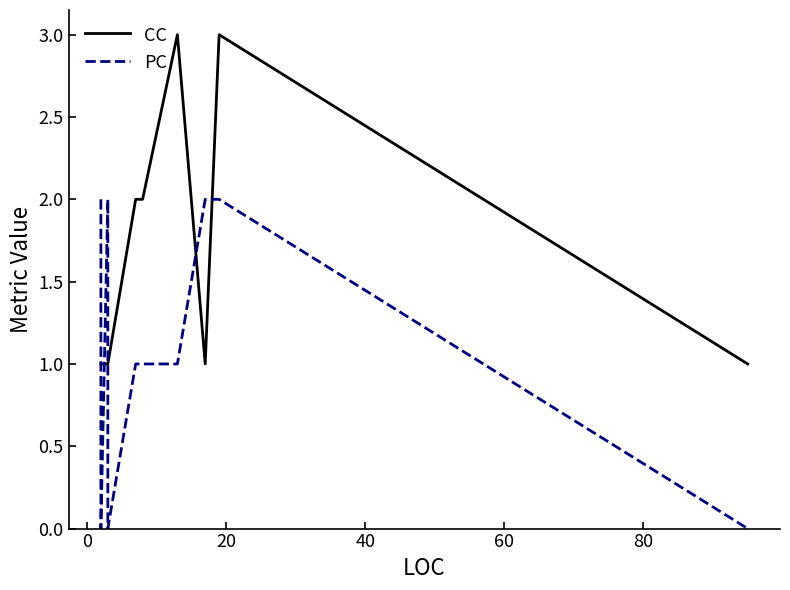

Does the chart have visible grid lines?

No